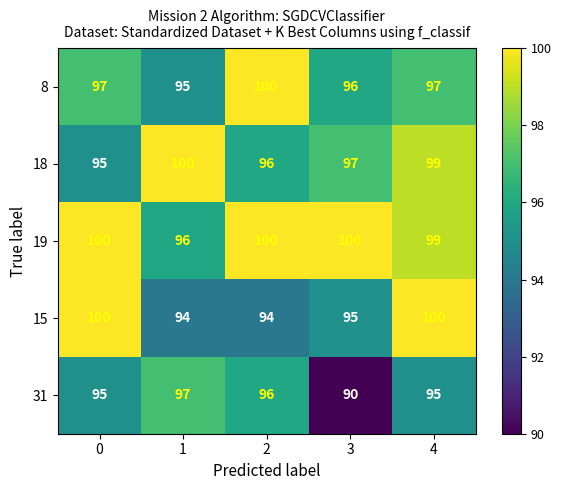

Reading right to left, what are all the values shown in this chart?

8: 4=97	3=96	2=100	1=95	0=97
18: 4=99	3=97	2=96	1=100	0=95
19: 4=99	3=100	2=100	1=96	0=100
15: 4=100	3=95	2=94	1=94	0=100
31: 4=95	3=90	2=96	1=97	0=95